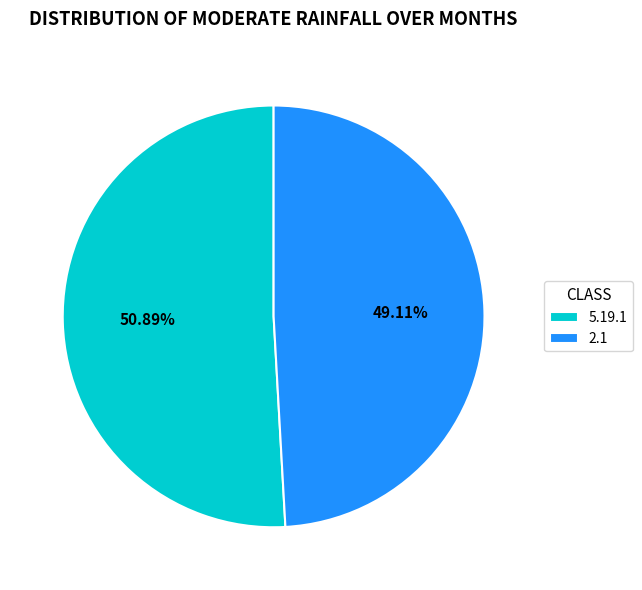

To the nearest percent, what percentage of the pie is 2.1?

49%